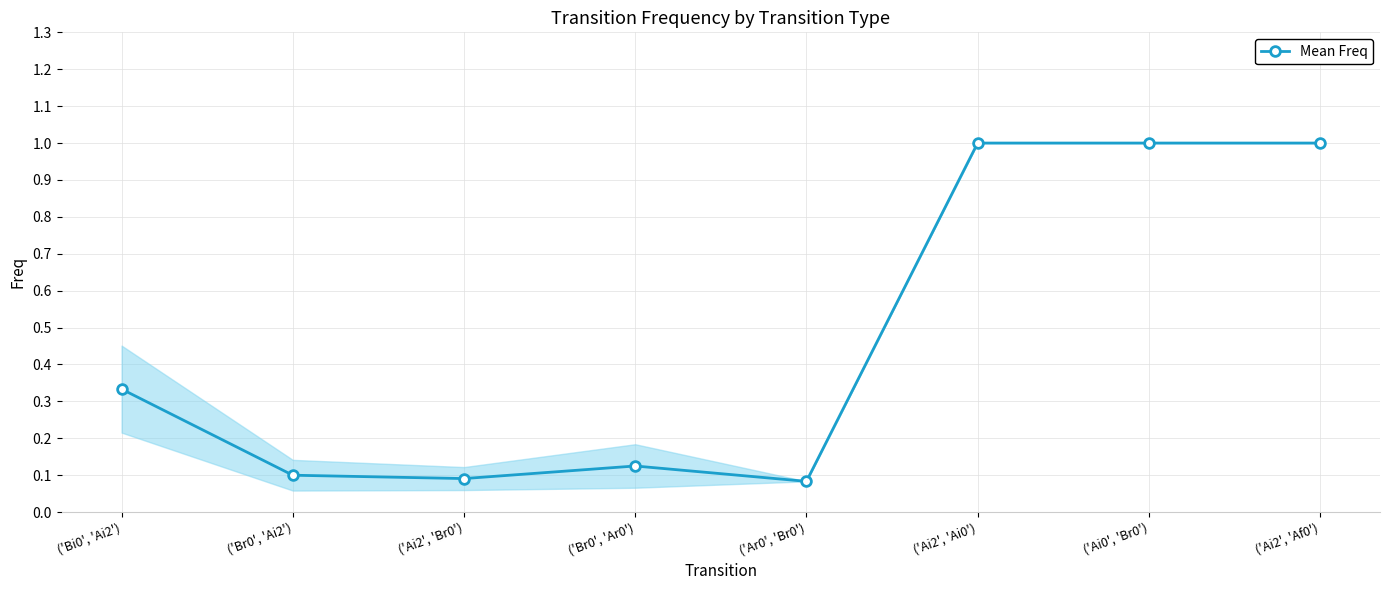

Is it true that the value at ('Ai0', 'Br0') is 1.0?

True